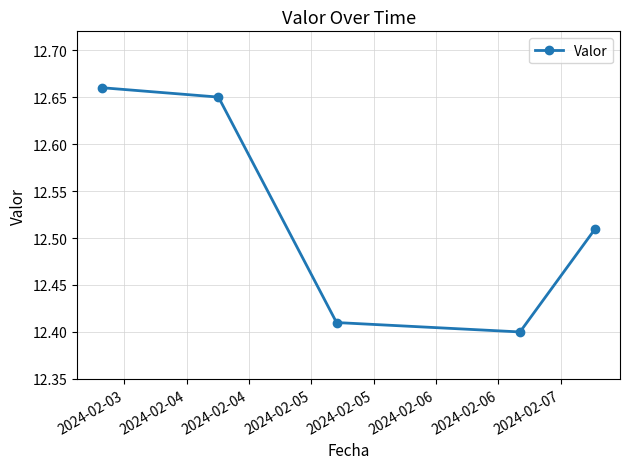

What is the difference between the maximum and minimum values?

0.3